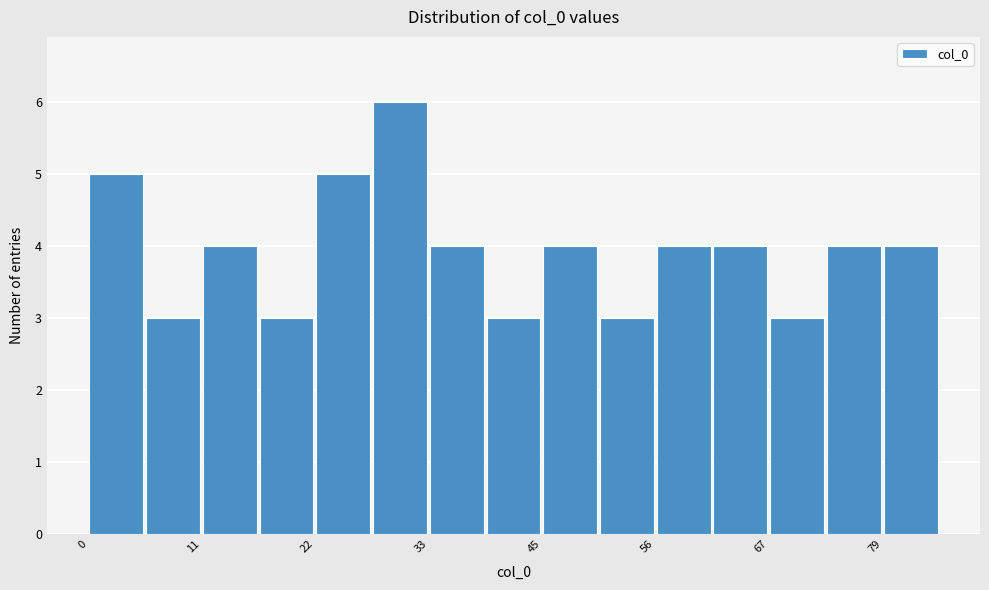

Read against the x-axis, roughly where is the centre of the tallest bar?

32